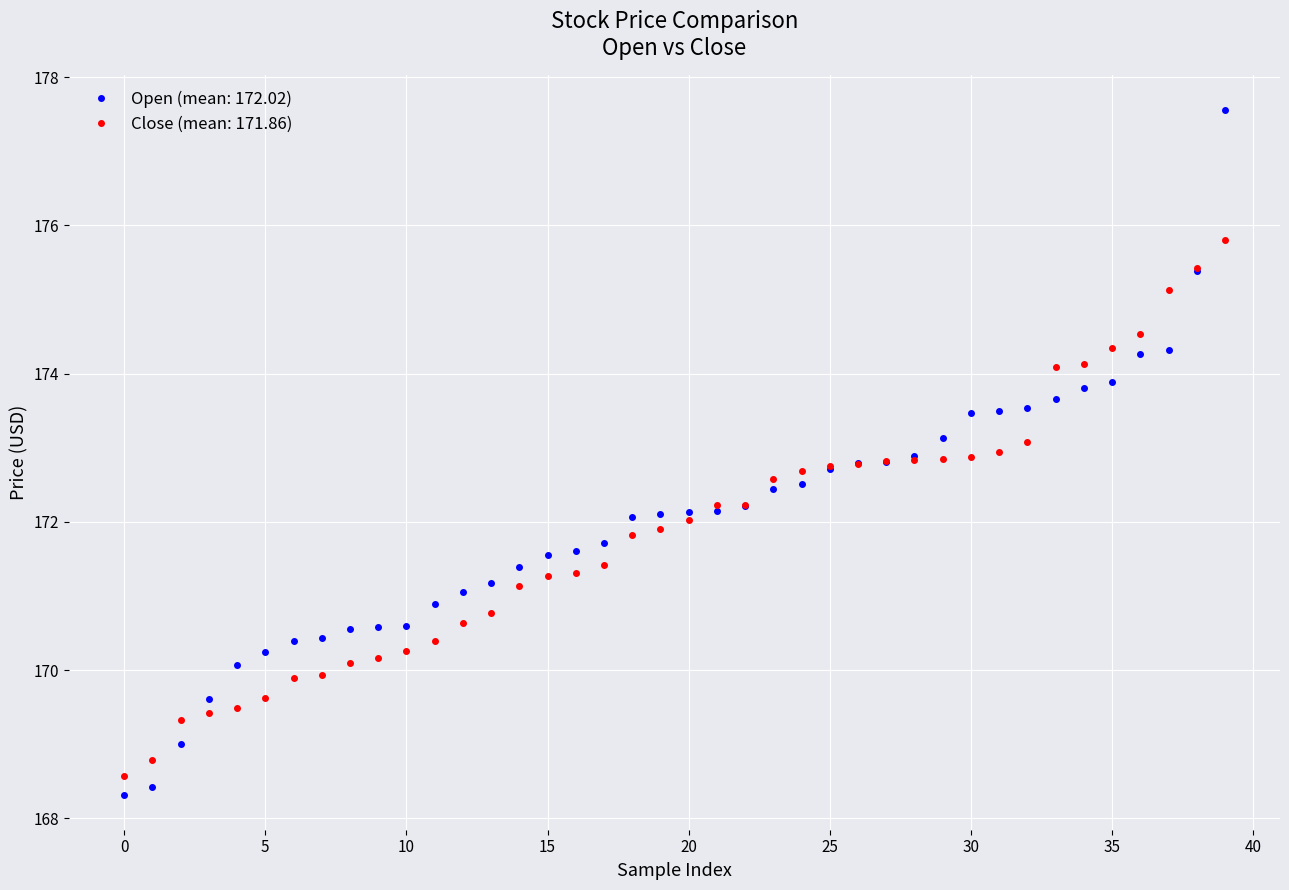

Which series has the widest spread of values?

Open (mean: 172.02)